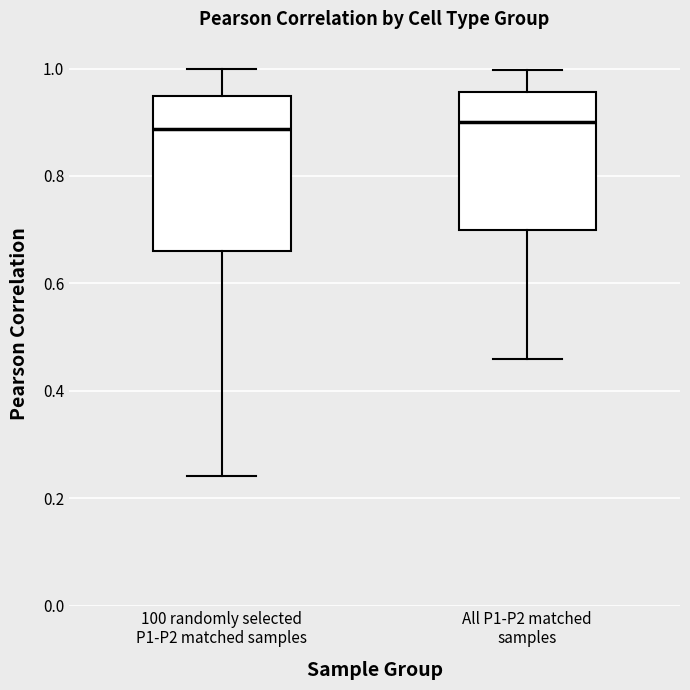

Where does the median line of the box for All P1-P2 matched samples sit on the y-axis? The values are not printed on the chart, so give them approximately, as read against the axis.

0.90